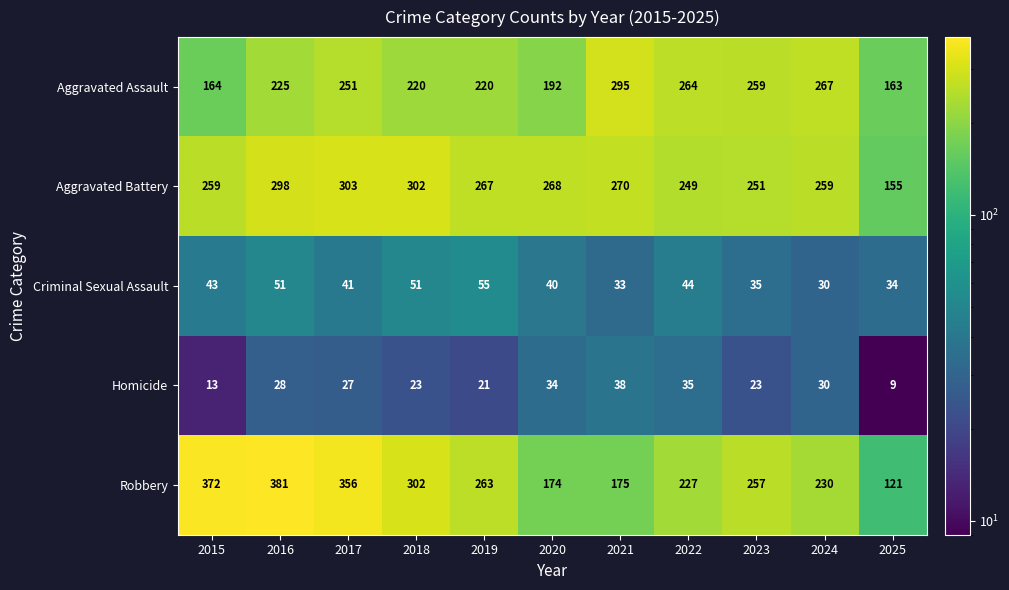

Where is Aggravated Assault nearest to the value 229?

2016